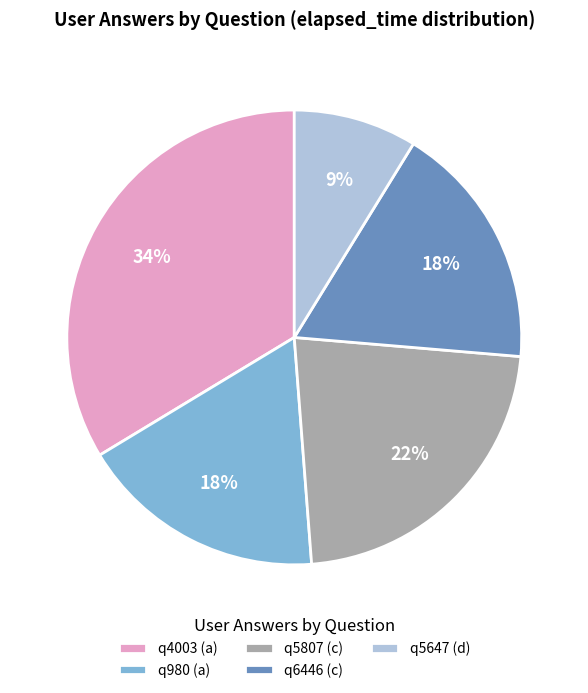

How many segments does this pie chart have?

5